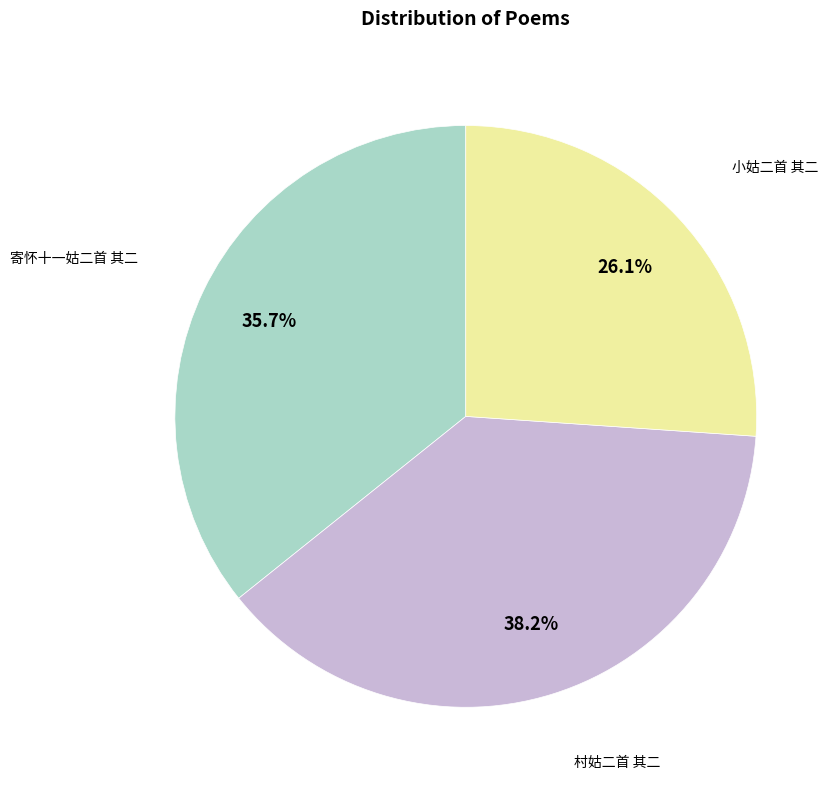

Is there any slice that represents more than half of the pie?

No